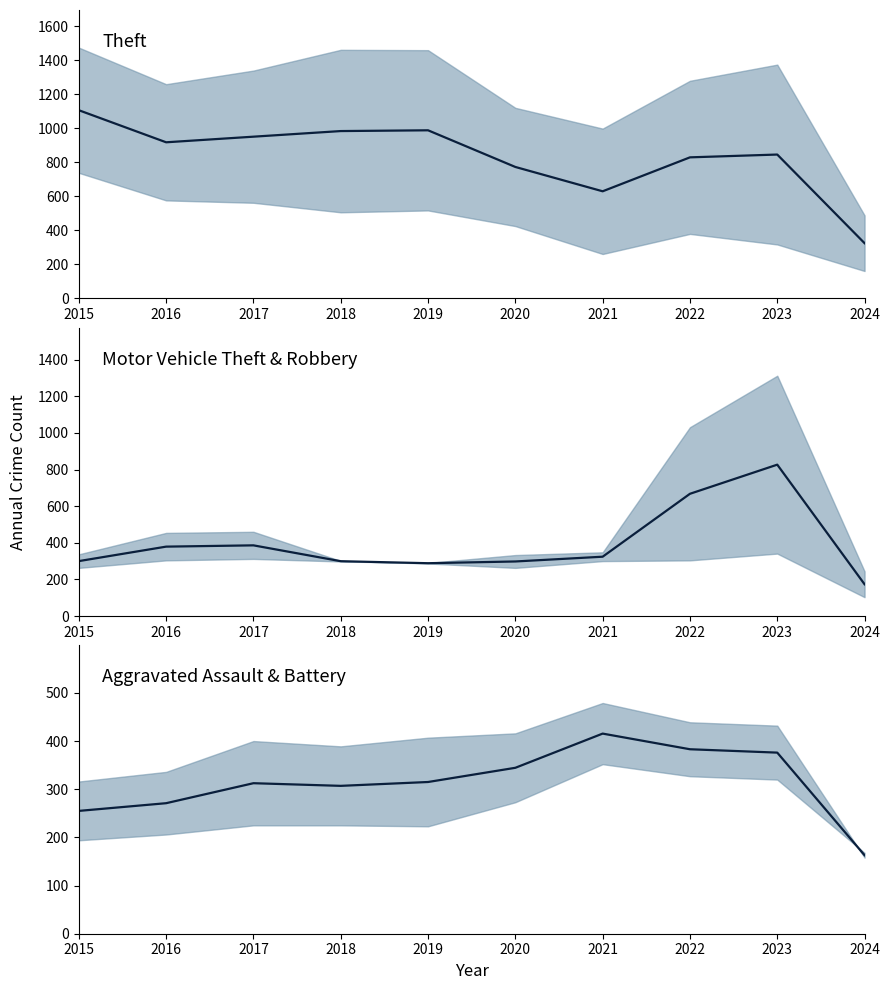

True or false: Aggravated (mid) and MVT (mid) intersect in this chart.

True